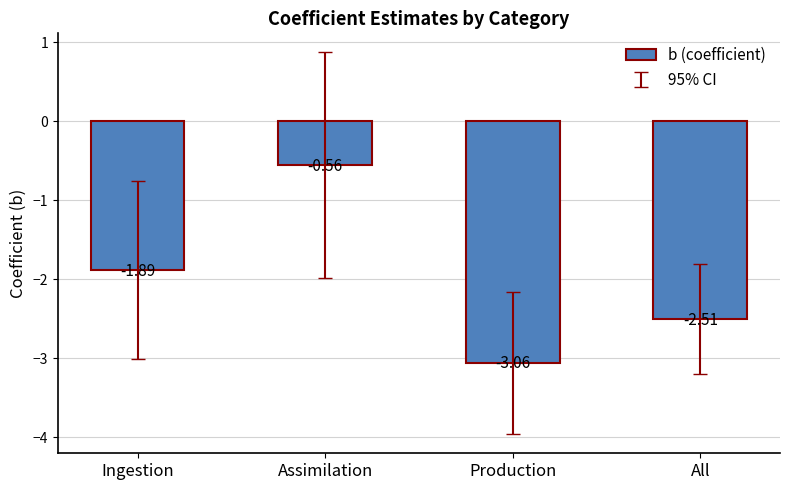

The value at All is -2.5. True or false?

True